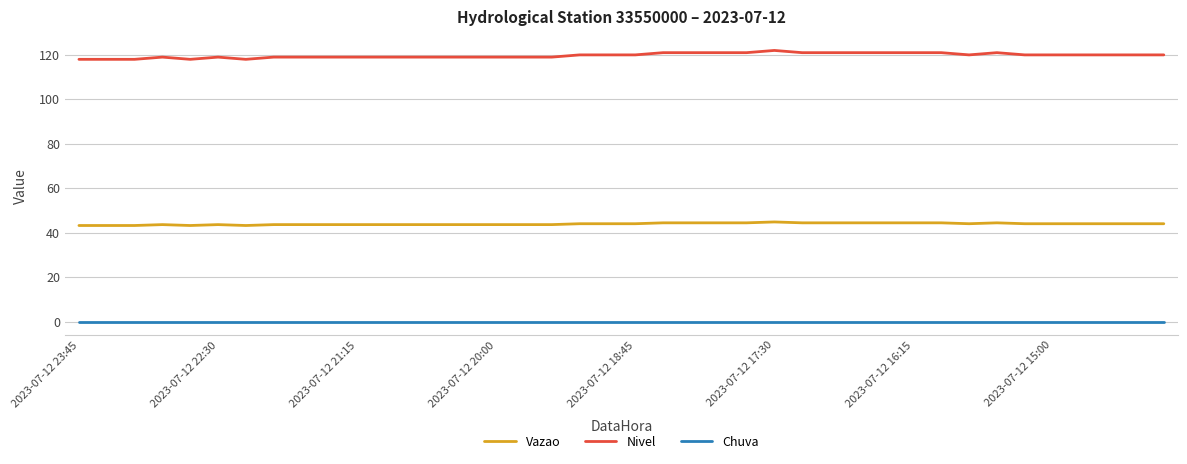

What is the minimum value for Vazao?

43.3